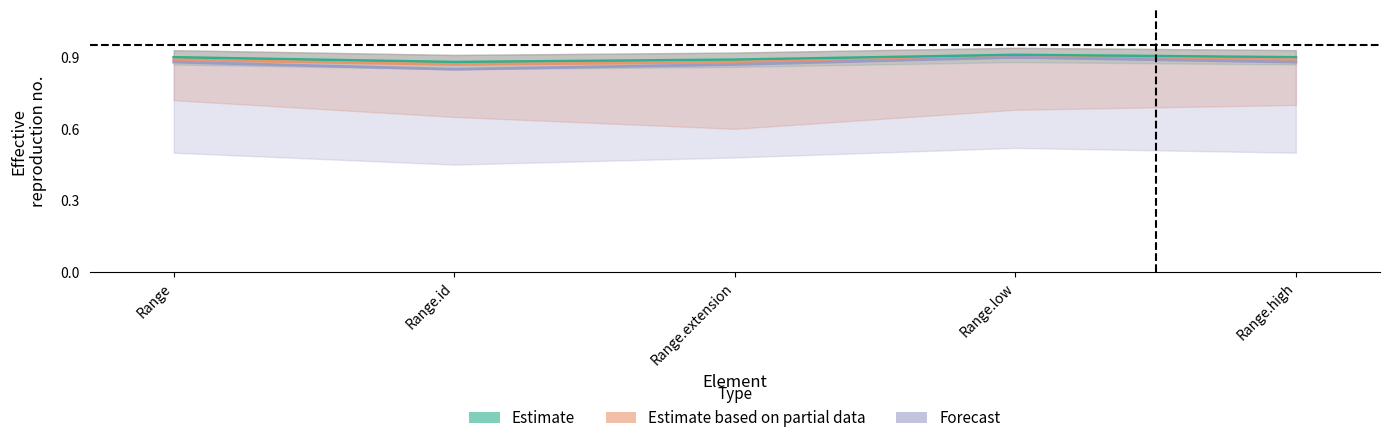

Reading right to left, what are all the values shown in this chart?

Estimate: Range.high=0.9	Range.low=0.9	Range.extension=0.9	Range.id=0.9	Range=0.9
Estimate based on partial data: Range.high=0.9	Range.low=0.9	Range.extension=0.9	Range.id=0.9	Range=0.9
Forecast: Range.high=0.9	Range.low=0.9	Range.extension=0.9	Range.id=0.8	Range=0.9